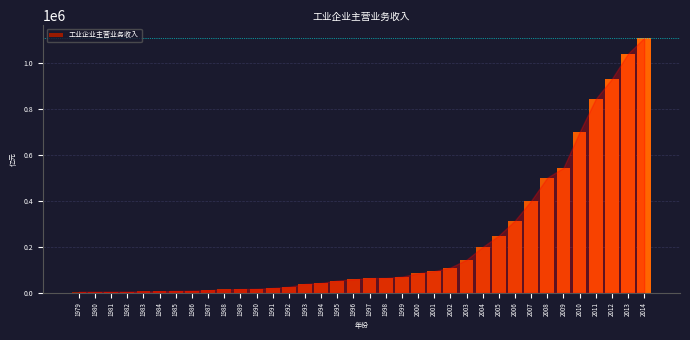

Is it true that the value at 2013 is 1572971.0?

False